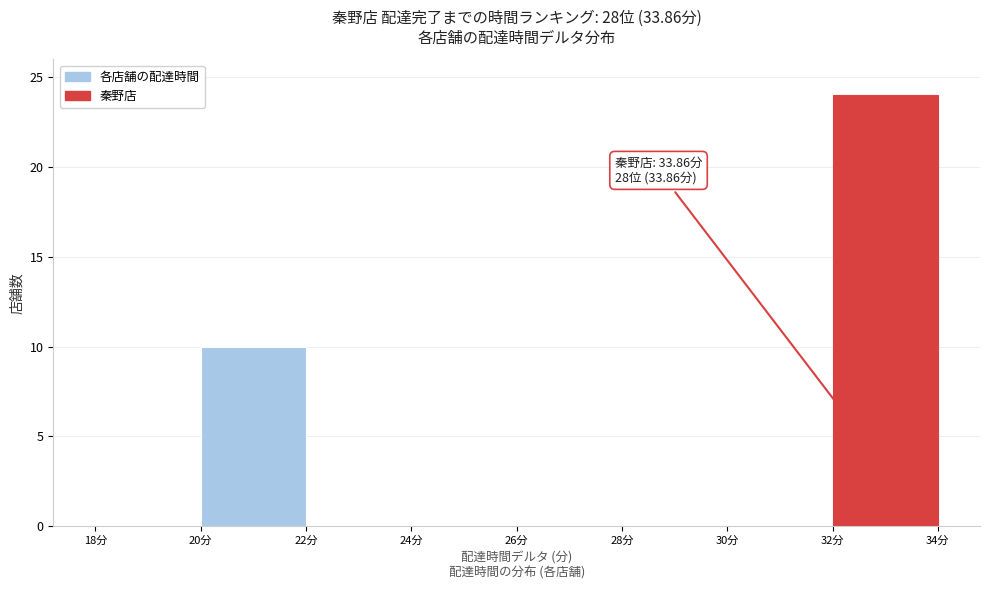

Over which range of the x-axis is the bar tallest?

32 to 34